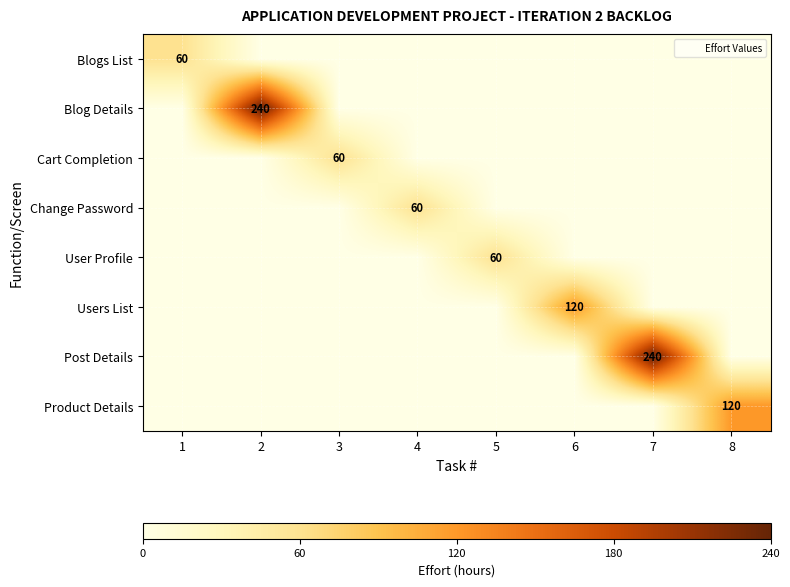

Which has a higher value, 5 or 2?

5